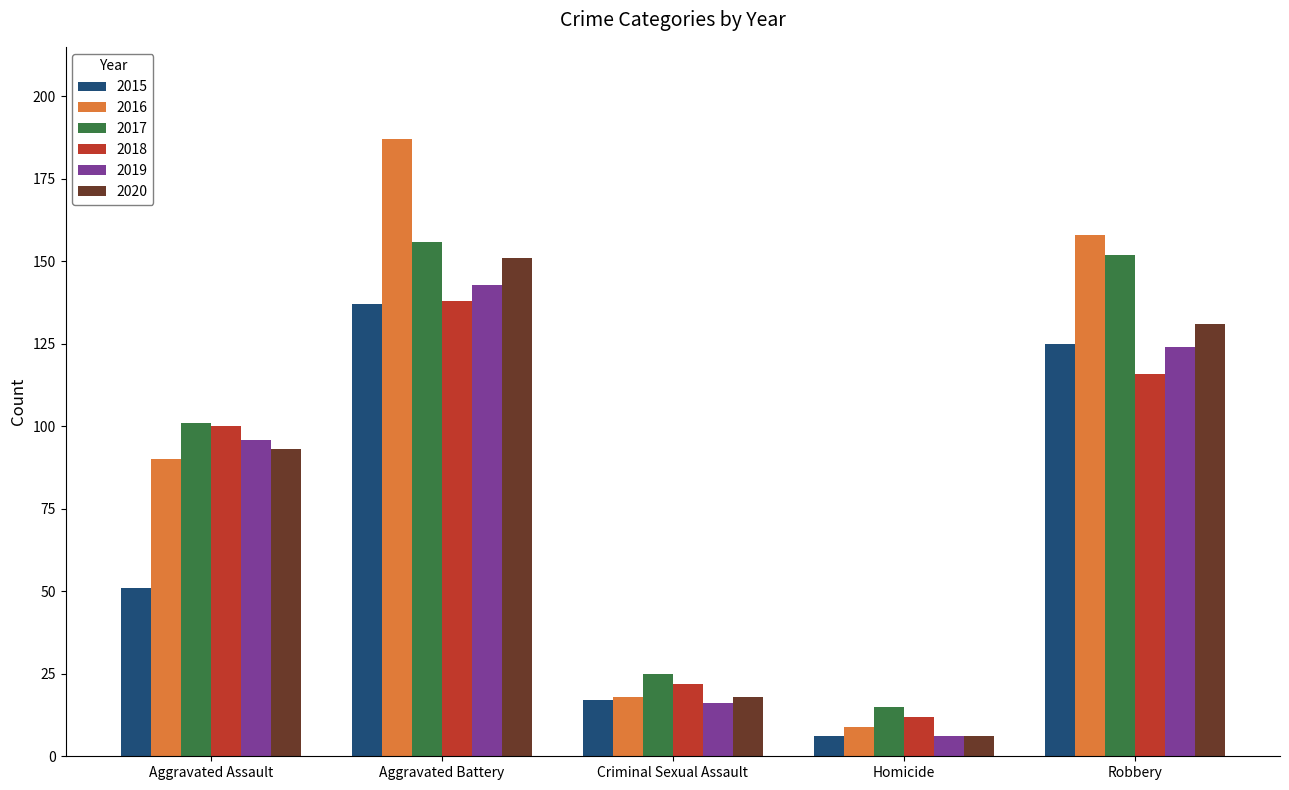

The 2018 series shows 116 at Robbery. True or false?

True